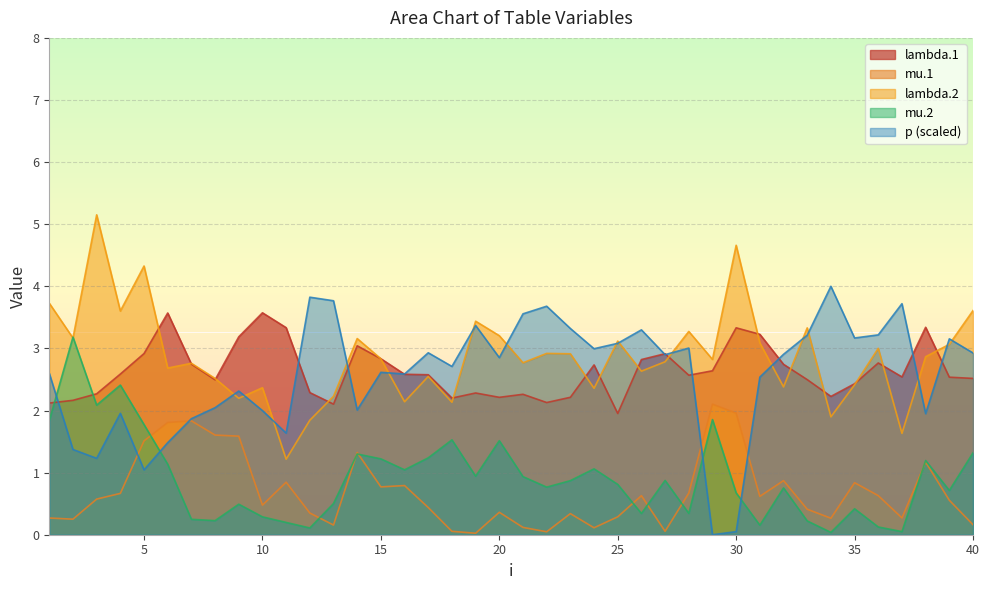

What is the highest value of the mu.1 series?

2.1